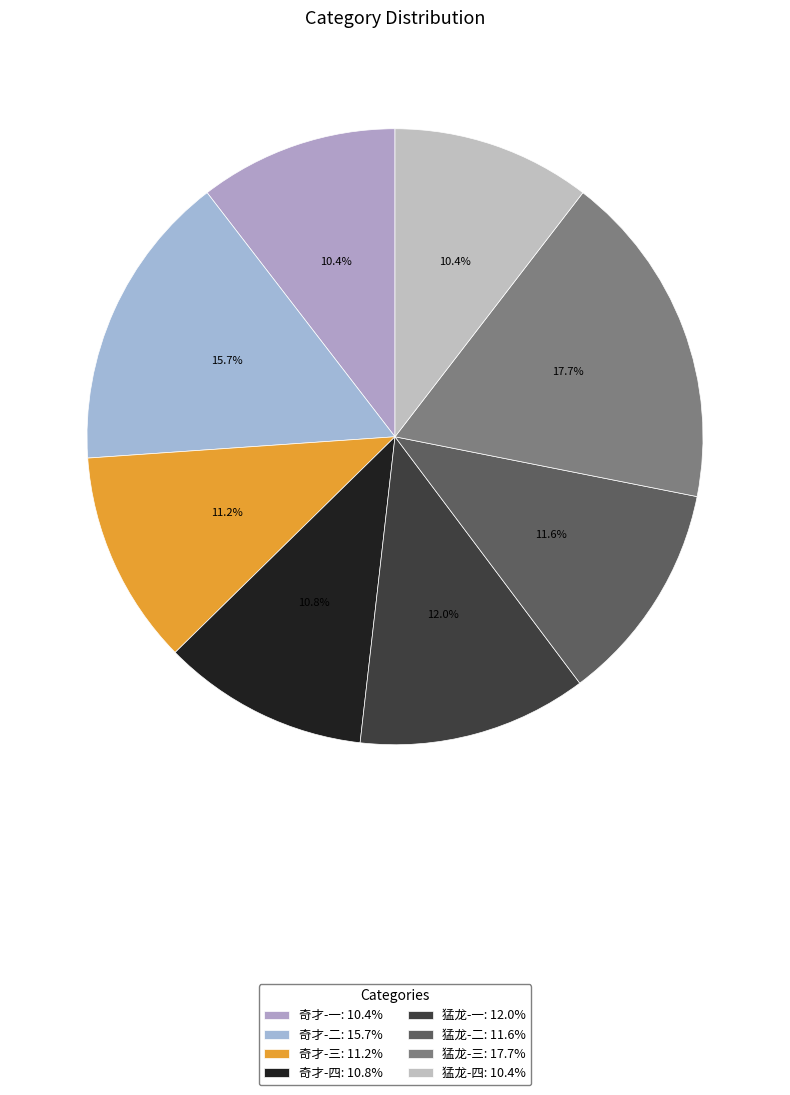

To the nearest percent, what portion does 猛龙-四 represent?

10%